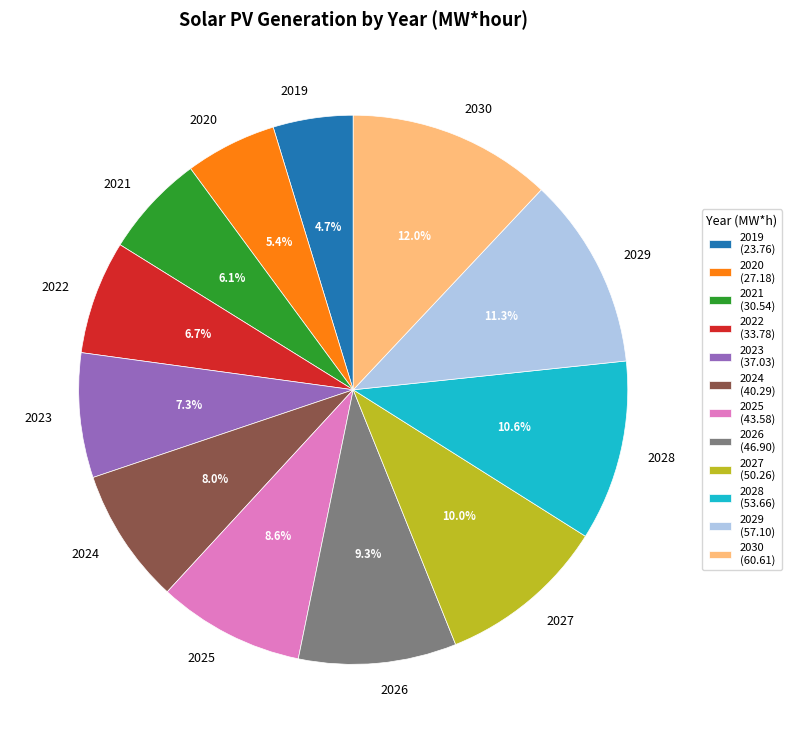

Which slice is the smallest?

2019